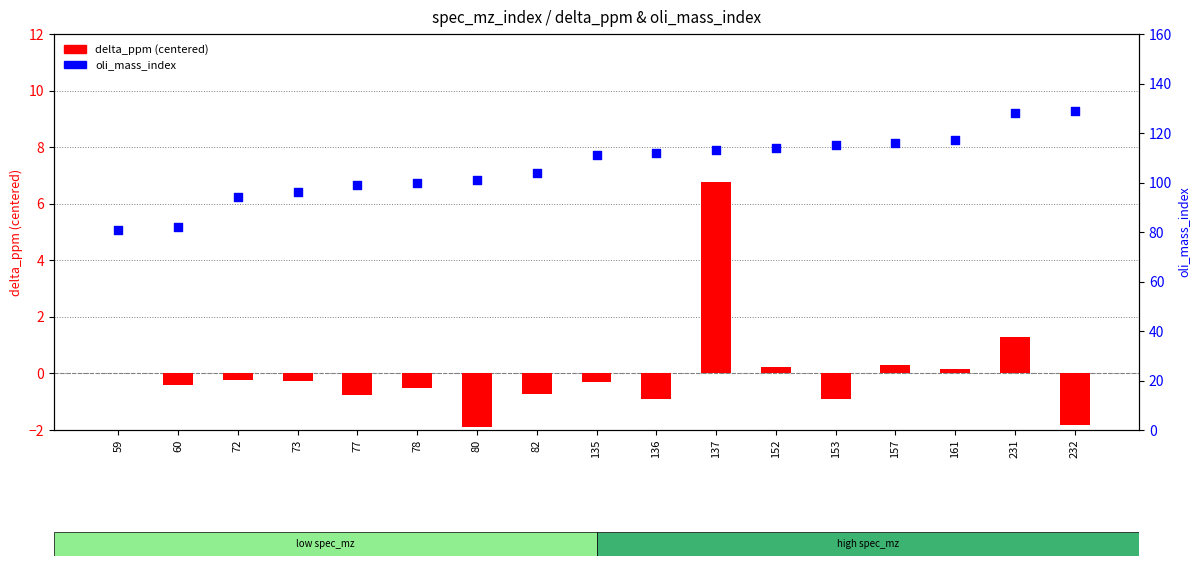

Which series has the widest spread of Y values?

oli_mass_index